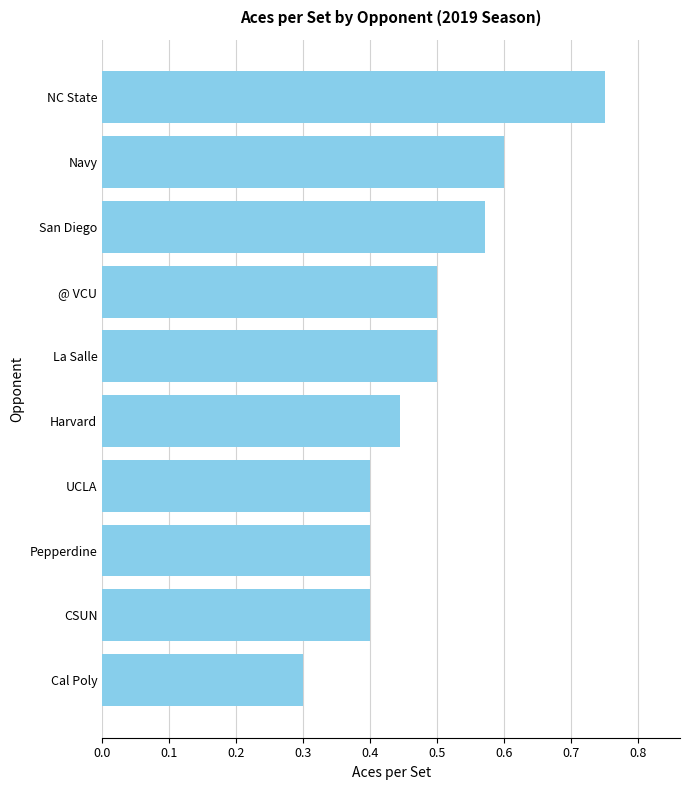

What is the change in value from CSUN to La Salle?

+0.1